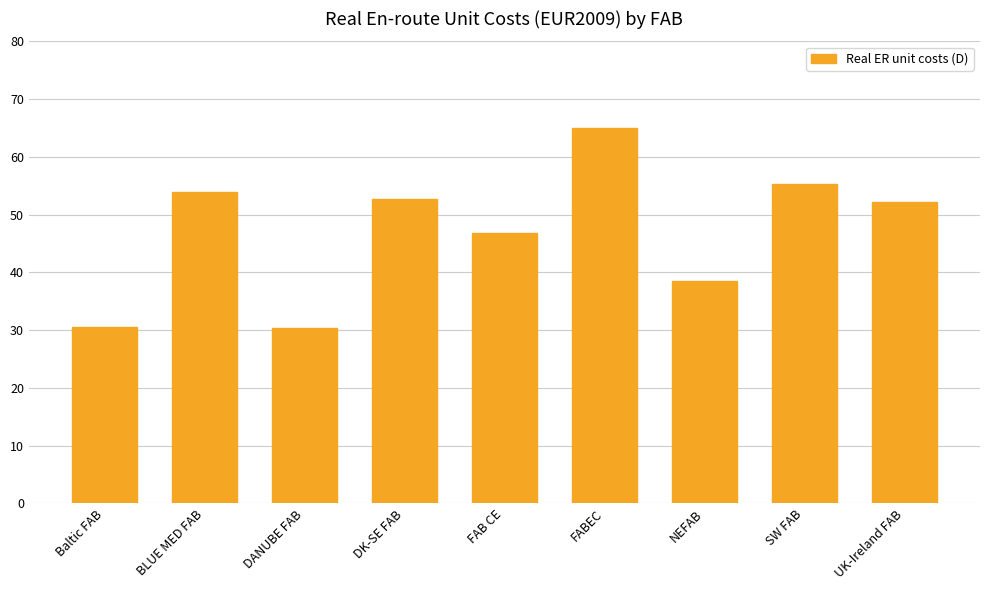

The value at FABEC is 65.1. True or false?

True